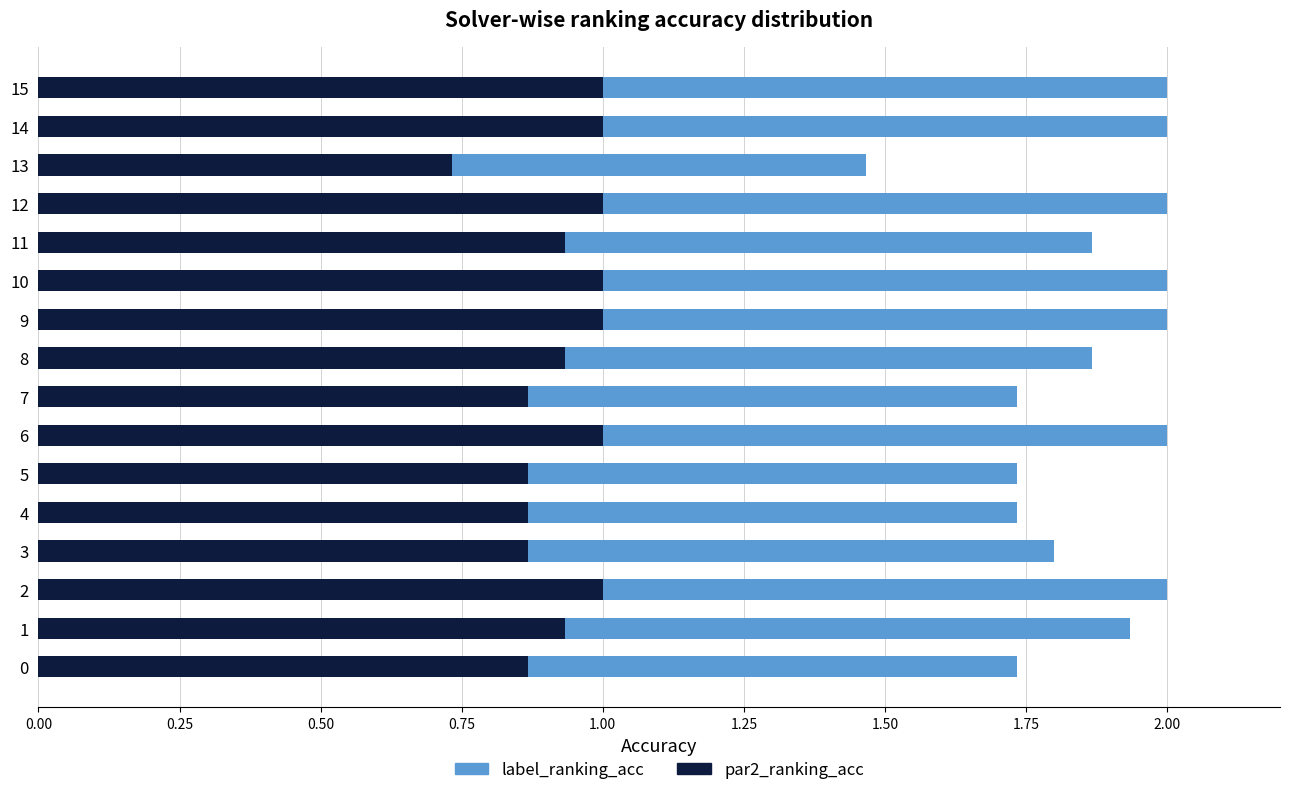

Which category has the lowest value in the par2_ranking_acc series?

13